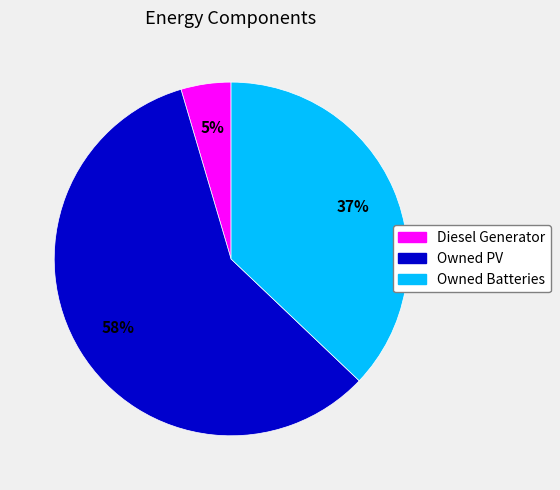

True or false: Owned Batteries accounts for 37% of the total.

True